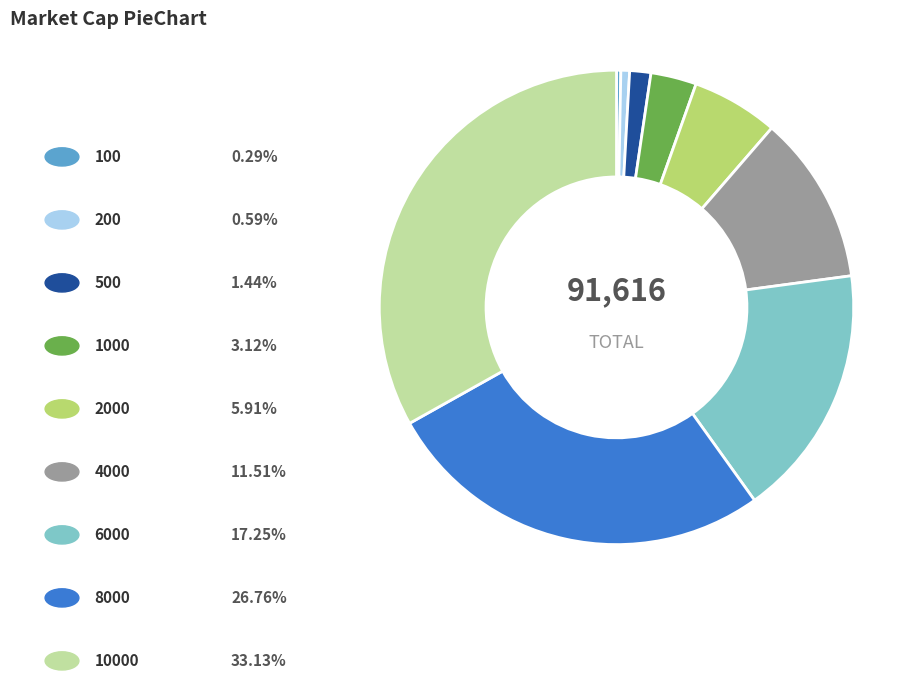

Does any single category account for the majority?

No